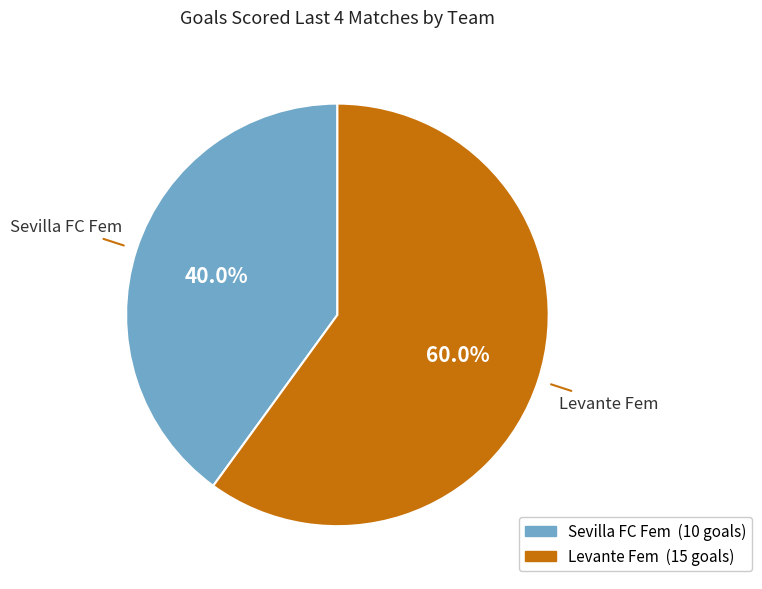

Which category accounts for the majority?

Levante Fem